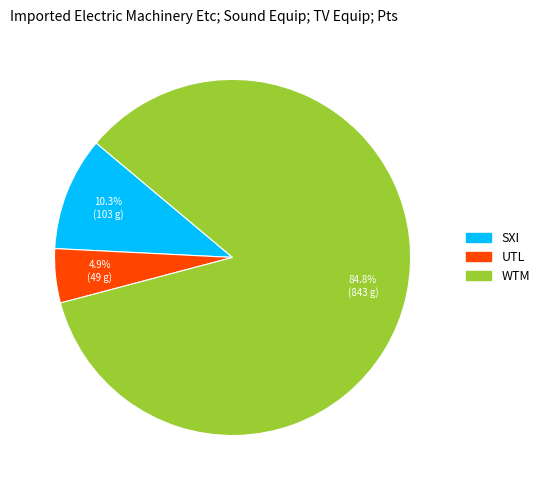

What is the ratio of the value at SXI to the value at WTM?

0.1